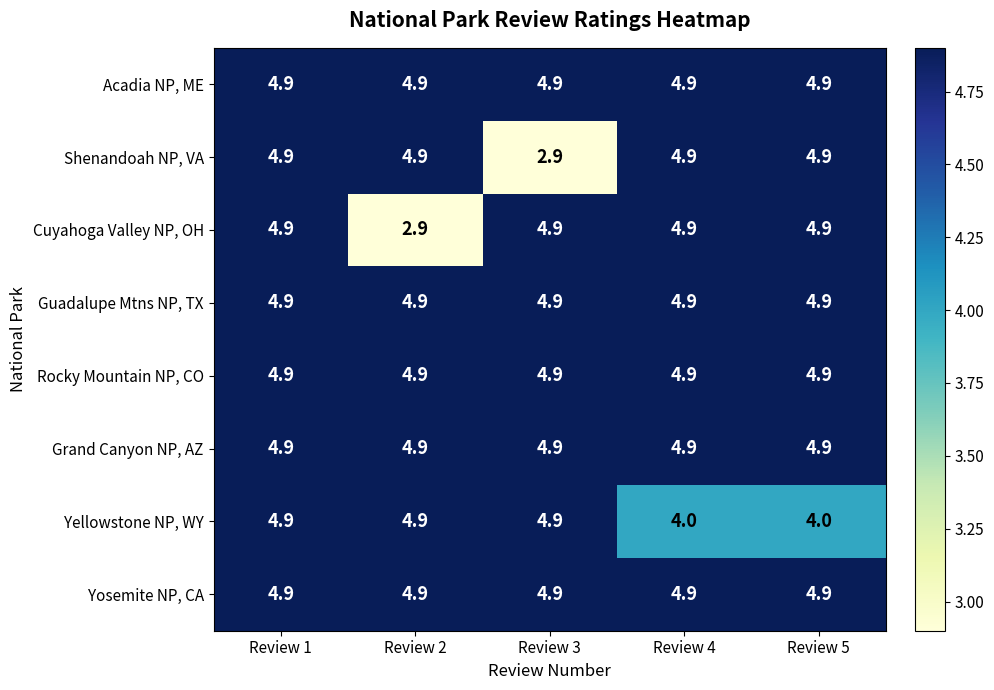

Which series changed the most between Review 1 and Review 4?

Yellowstone NP, WY